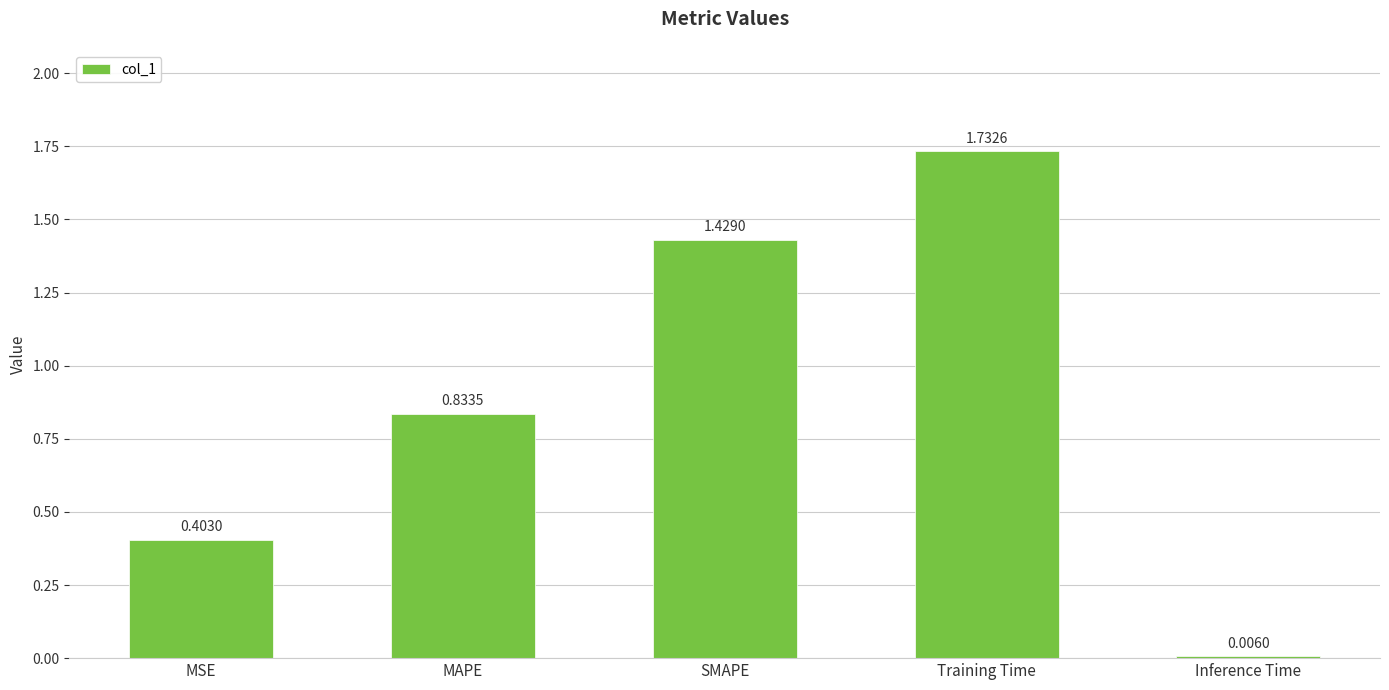

What is the sum of all values?

4.4